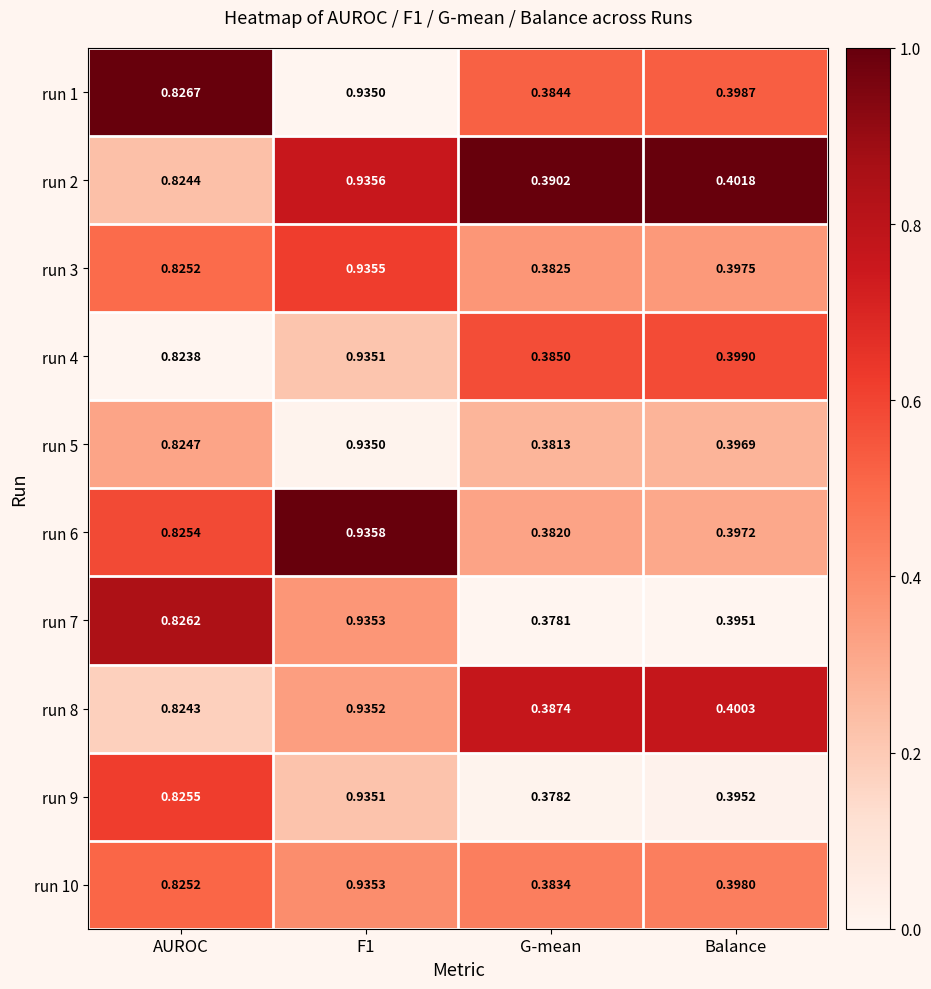

At which label does run 6 reach its minimum?

G-mean